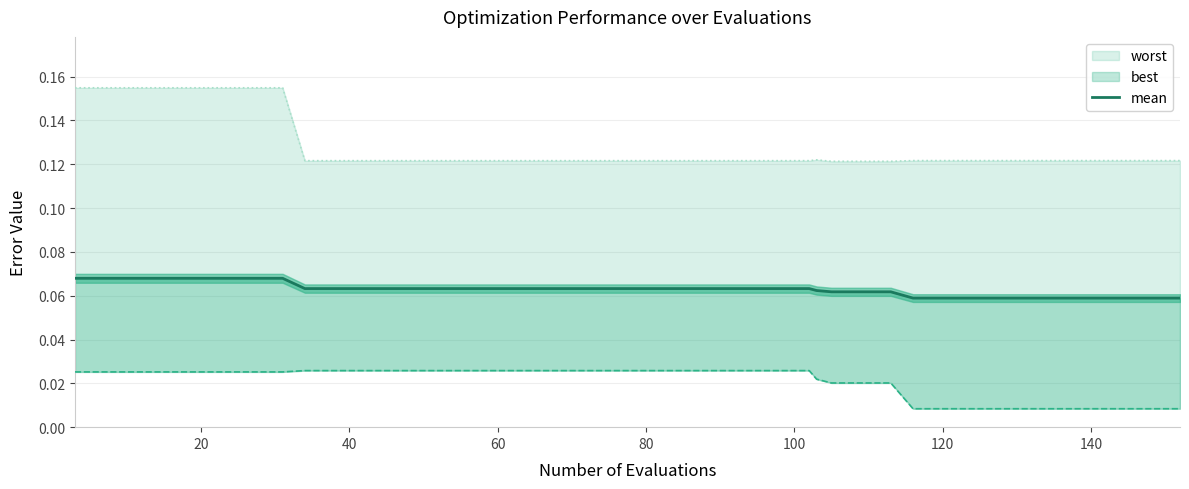

Count the best values in the range 0 to 1.

40